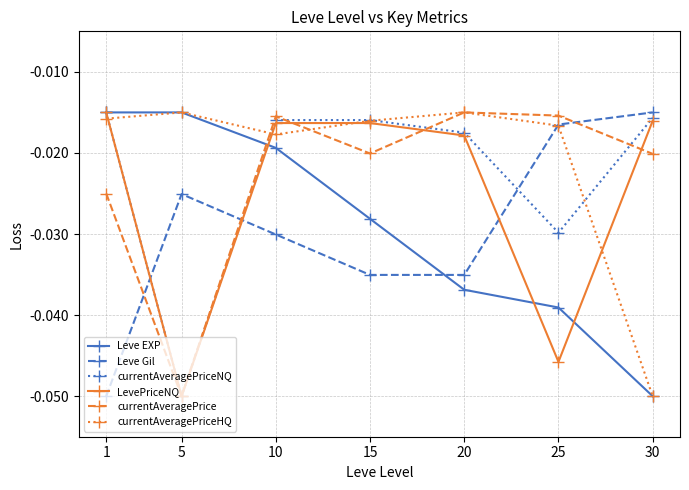

Count the number of data series in this chart.

6